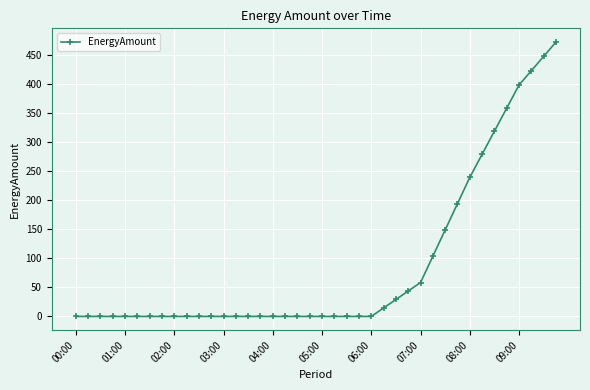

What is the maximum value shown in the chart?

472.0